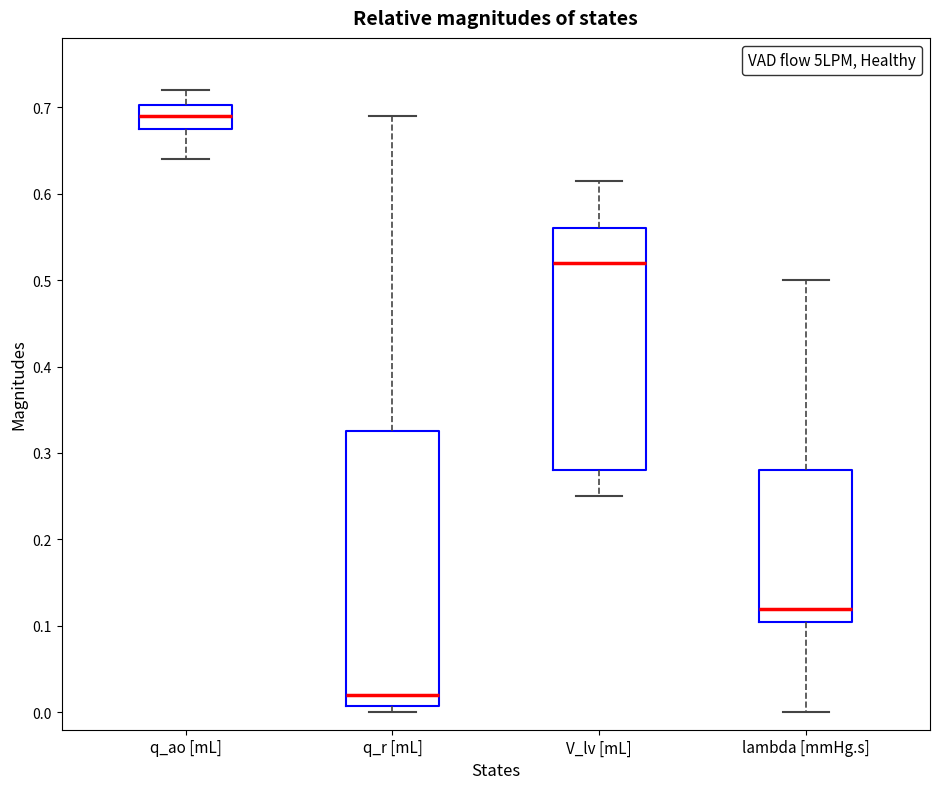

Where is the upper edge of the box for q_ao [mL] on the y-axis? The values are not printed on the chart, so give them approximately, as read against the axis.

0.70